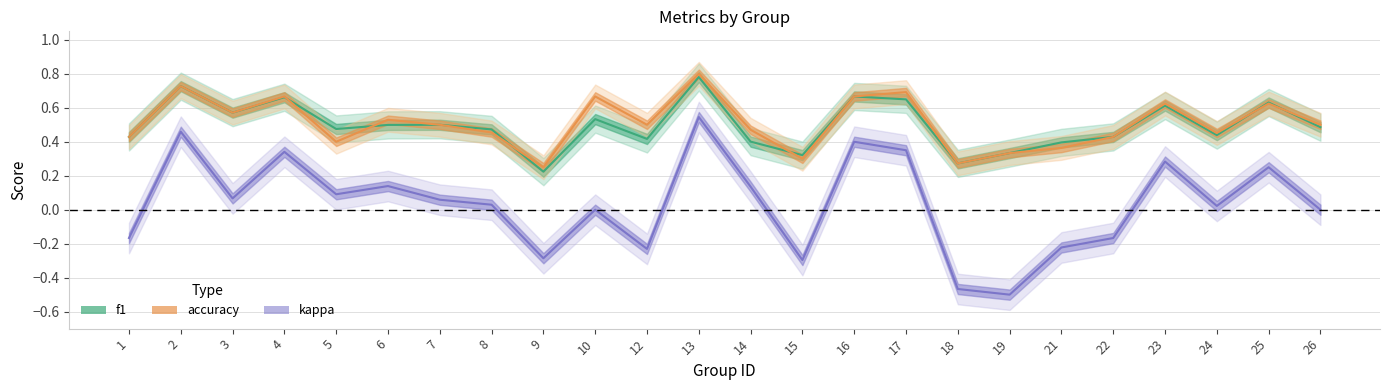

Reading left to right, what are all the values shown in this chart?

f1: 0.4	0.7	0.6	0.7	0.5	0.5	0.5	0.5	0.2	0.5	0.4	0.8	0.4	0.3	0.7	0.6	0.3	0.3	0.4	0.4	0.6	0.4	0.6	0.5
accuracy: 0.4	0.7	0.6	0.7	0.4	0.5	0.5	0.5	0.2	0.7	0.5	0.8	0.5	0.3	0.7	0.7	0.3	0.3	0.4	0.4	0.6	0.5	0.6	0.5
kappa: -0.2	0.5	0.1	0.3	0.1	0.1	0.1	0.0	-0.3	0.0	-0.2	0.5	0.1	-0.3	0.4	0.3	-0.5	-0.5	-0.2	-0.2	0.3	0.0	0.2	0.0